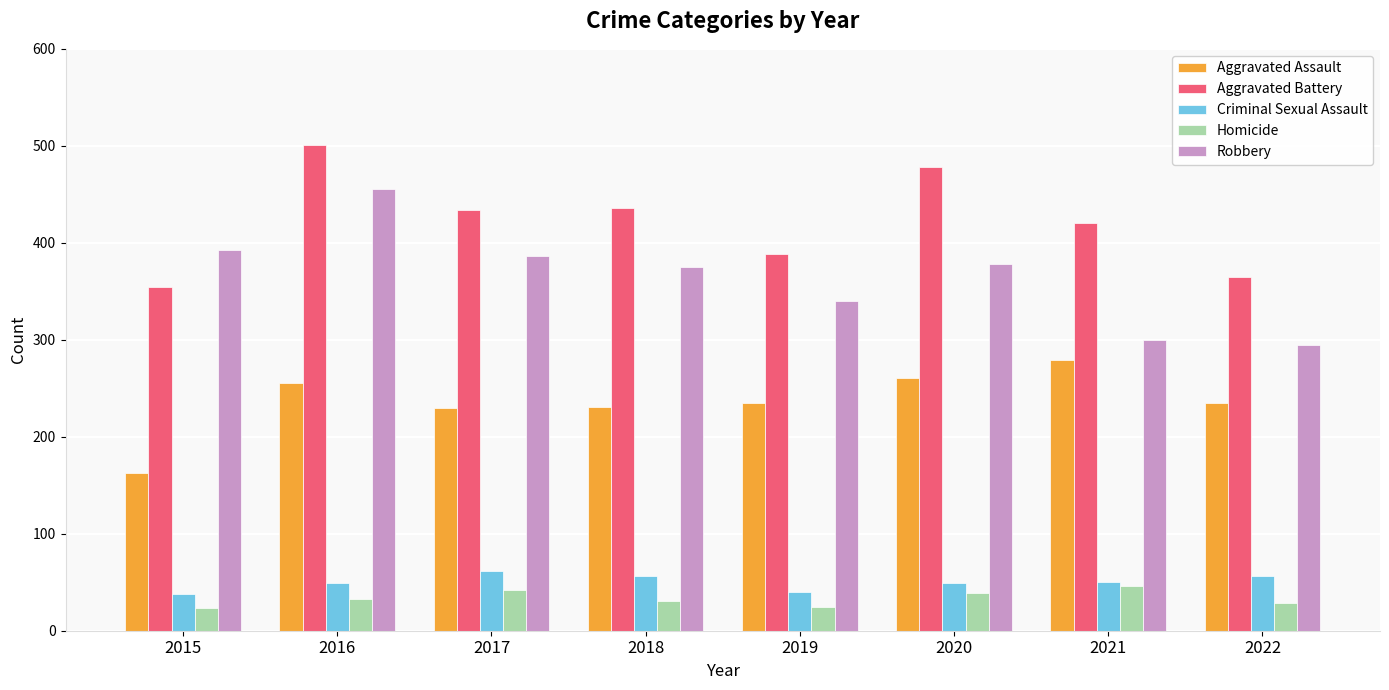

What is the value of the Homicide bar at the 4th from the left?

31